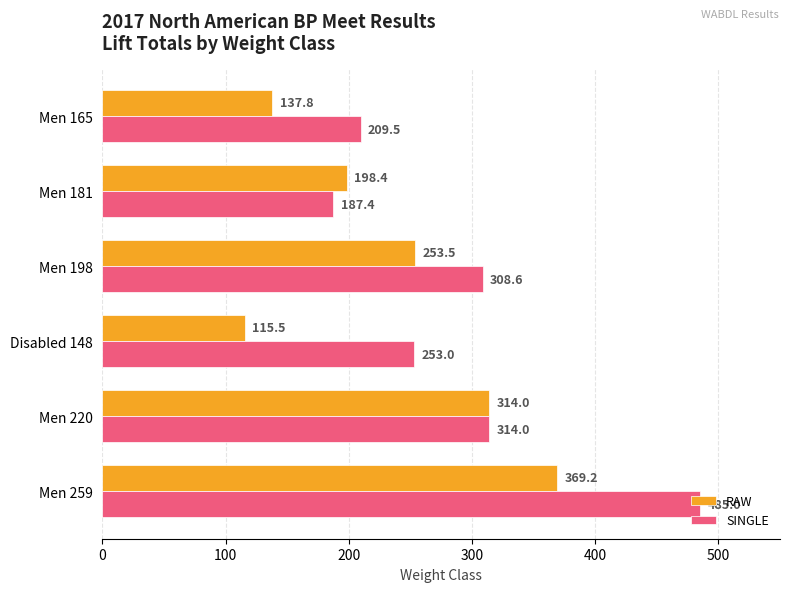

The RAW series shows 137.8 at Men 165. True or false?

True